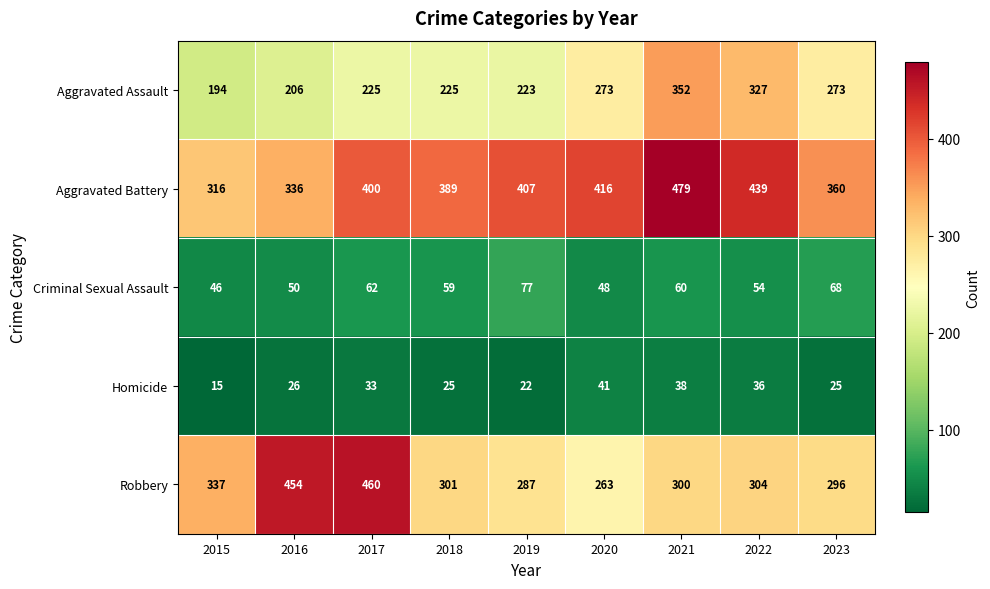

Which series has the largest range (max minus min)?

Robbery